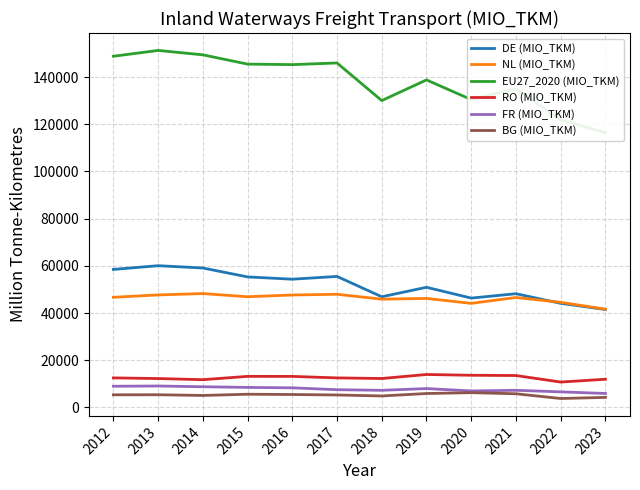

At 2013, list the series in order from largest to smallest.

EU27_2020 (MIO_TKM), DE (MIO_TKM), NL (MIO_TKM), RO (MIO_TKM), FR (MIO_TKM), BG (MIO_TKM)